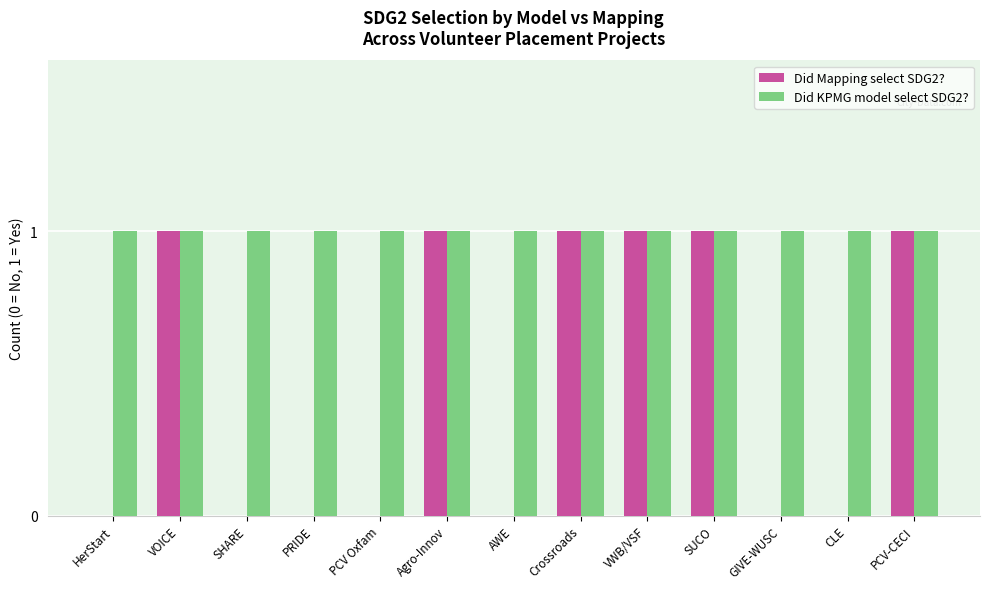

Reading right to left, list all the values displayed in this chart.

Did Mapping select SDG2?: 1	0	0	1	1	1	0	1	0	0	0	1	0
Did KPMG model select SDG2?: 1	1	1	1	1	1	1	1	1	1	1	1	1